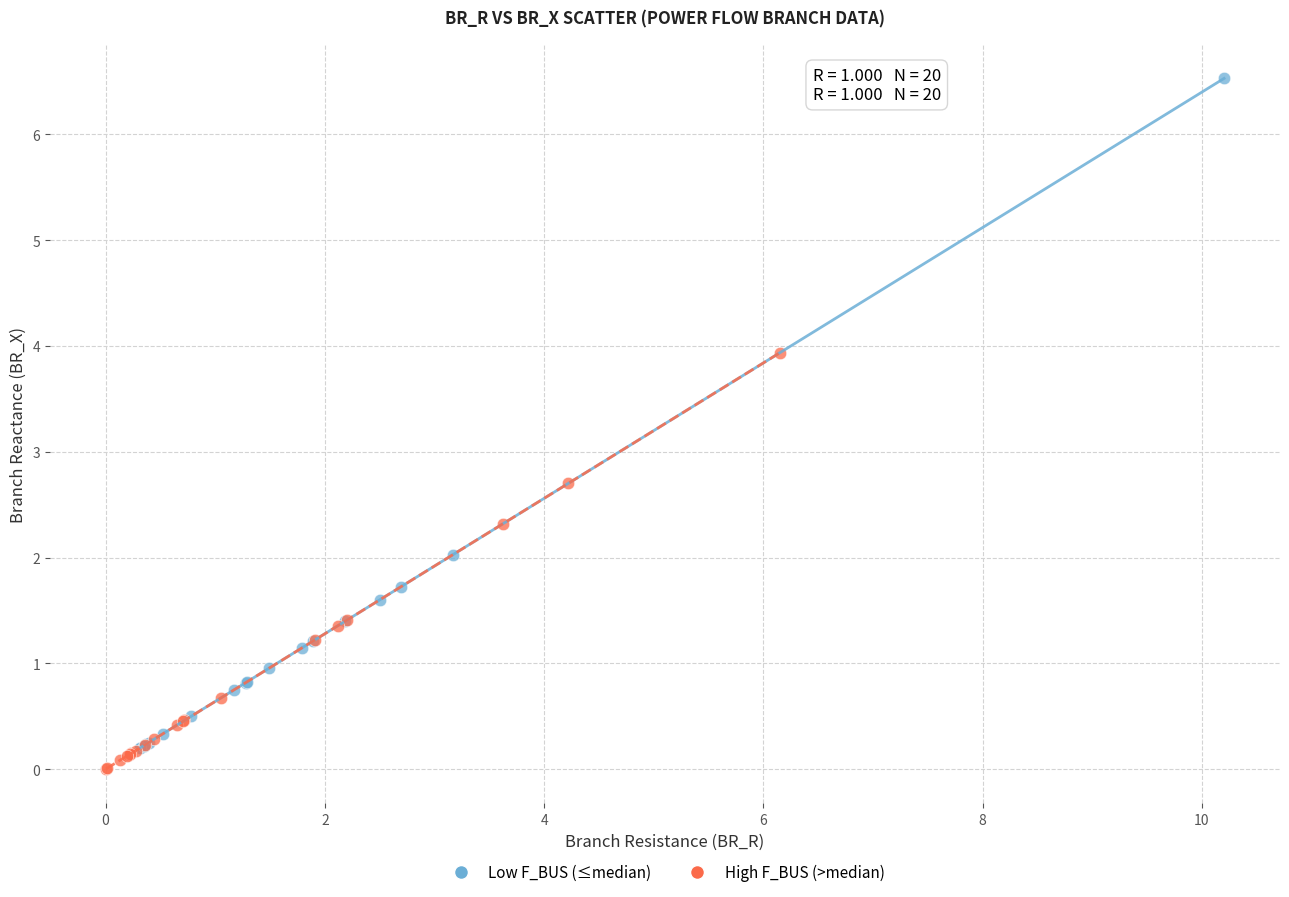

What are all the series names shown in the legend?

Low F_BUS (≤median), High F_BUS (>median)